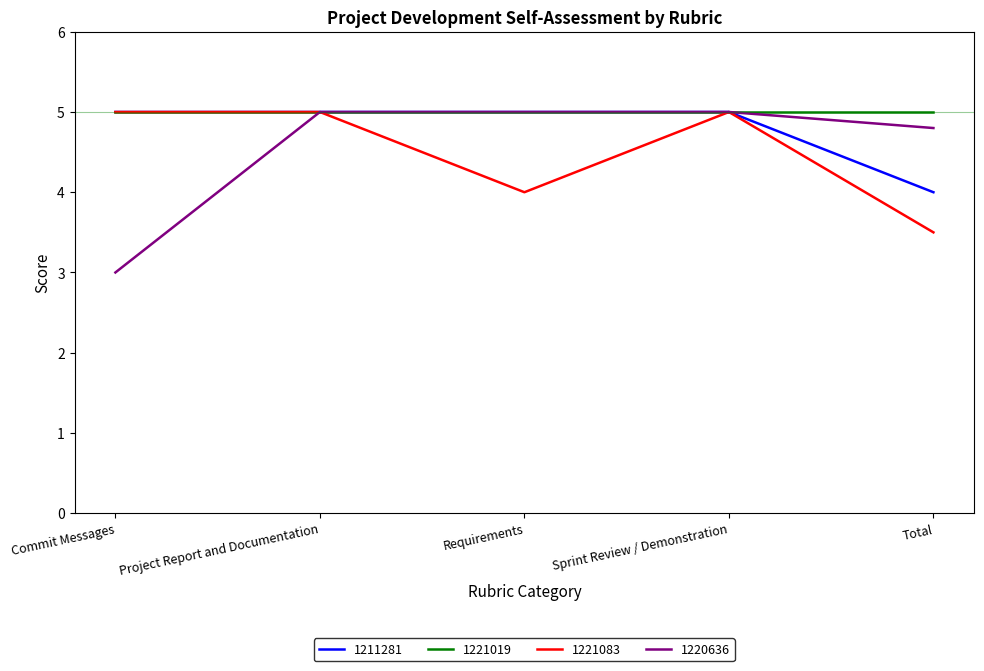

What position from the right is Sprint Review / Demonstration?

2